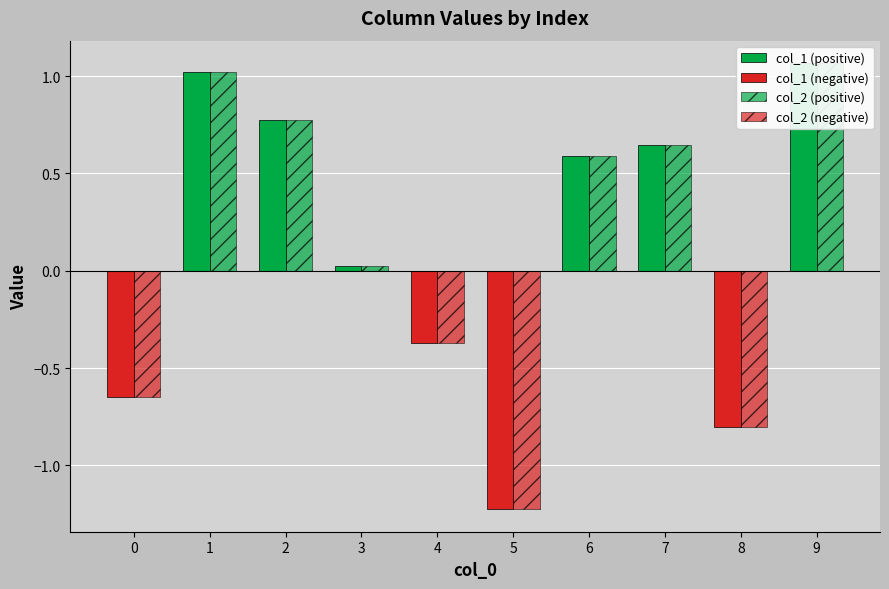

What is the sum of all col_2 (positive) values?

4.1